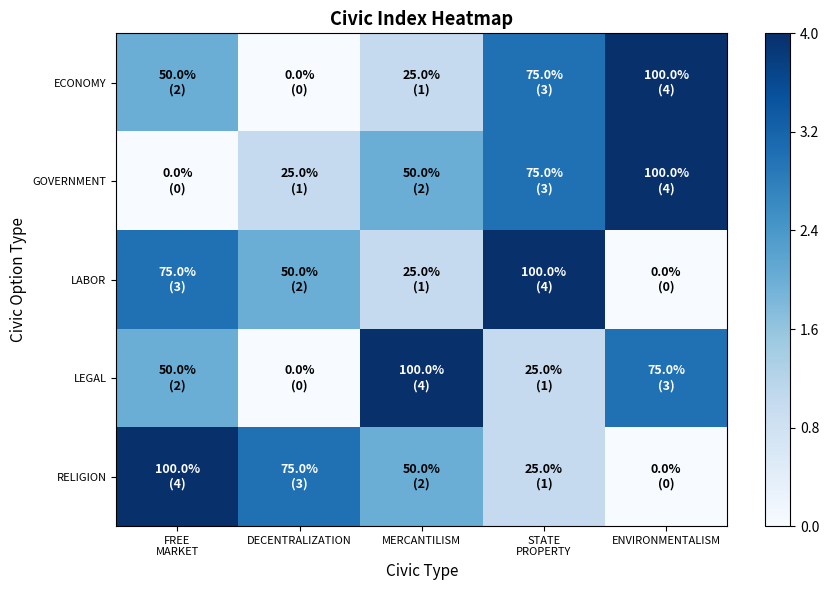

Rank the series by their maximum value, from lowest to highest.

ECONOMY, GOVERNMENT, LABOR, LEGAL, RELIGION